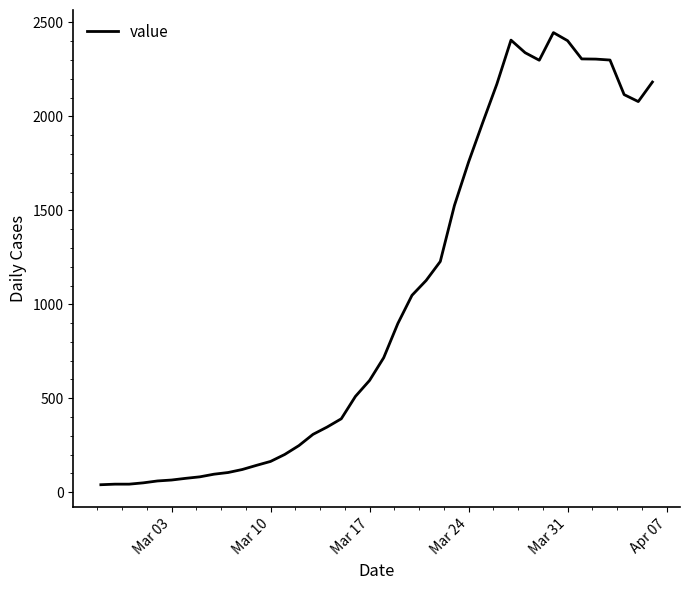

What is the maximum value shown in the chart?

2446